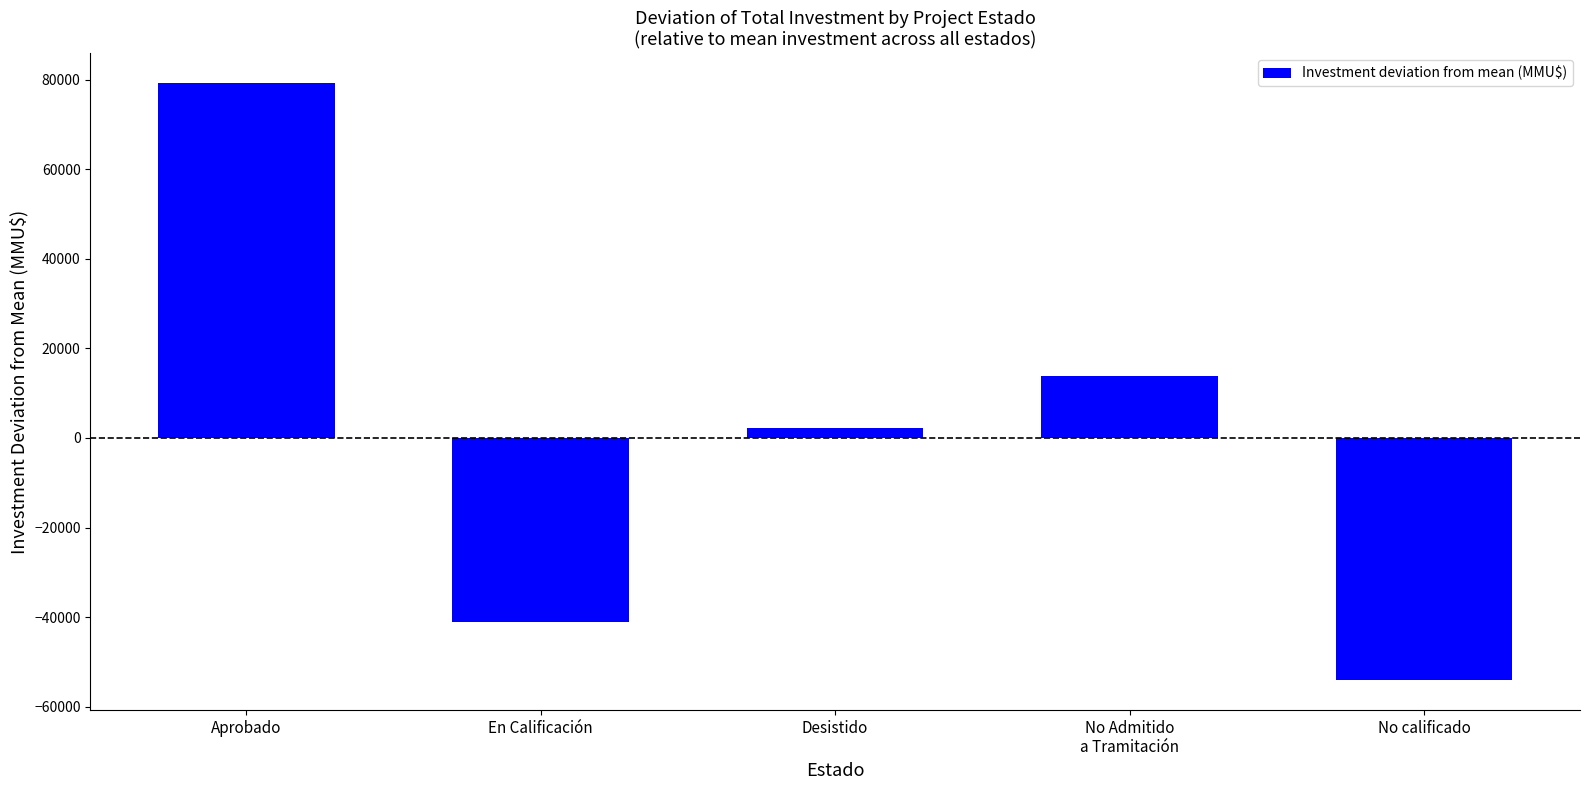

List the labels in order of value, largest first.

Aprobado, No Admitido
a Tramitación, Desistido, En Calificación, No calificado